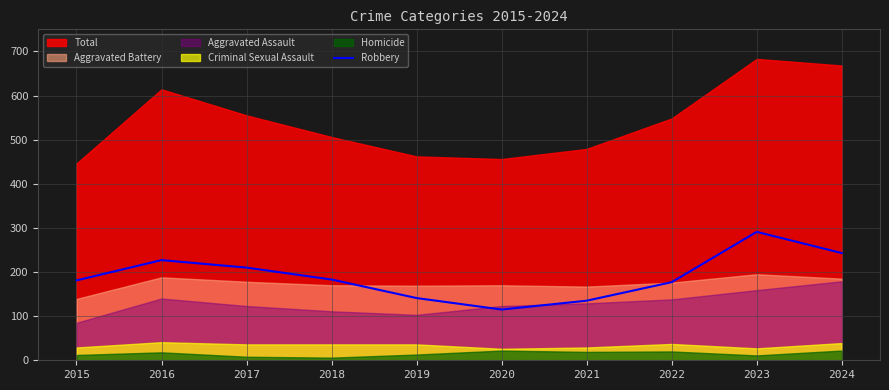

How many interior local peaks (higher than both neighbors) does the data have?

2